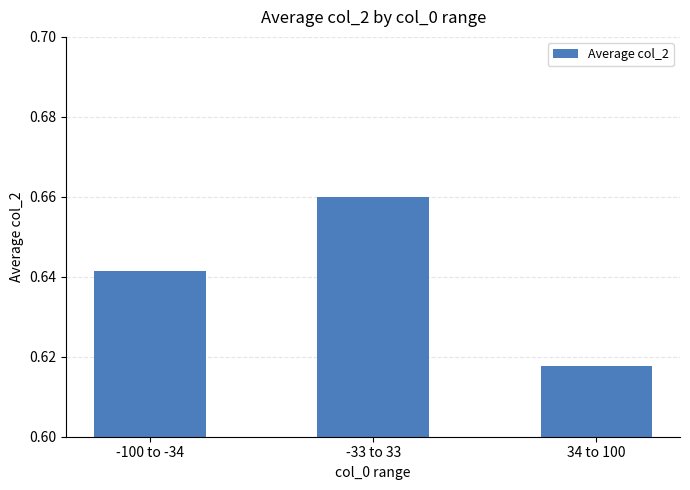

List the labels in order of value, smallest first.

34 to 100, -100 to -34, -33 to 33